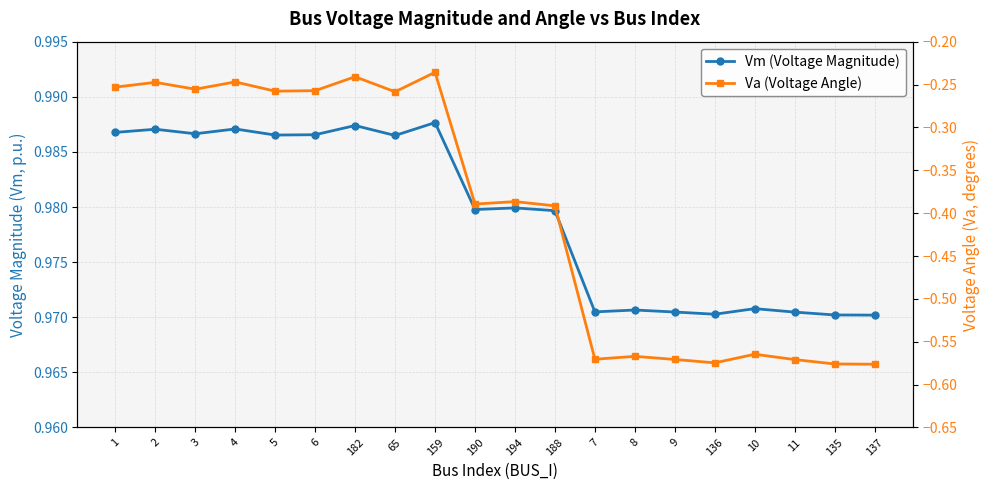

True or false: Vm (Voltage Magnitude) and Va (Voltage Angle) cross at least once.

False